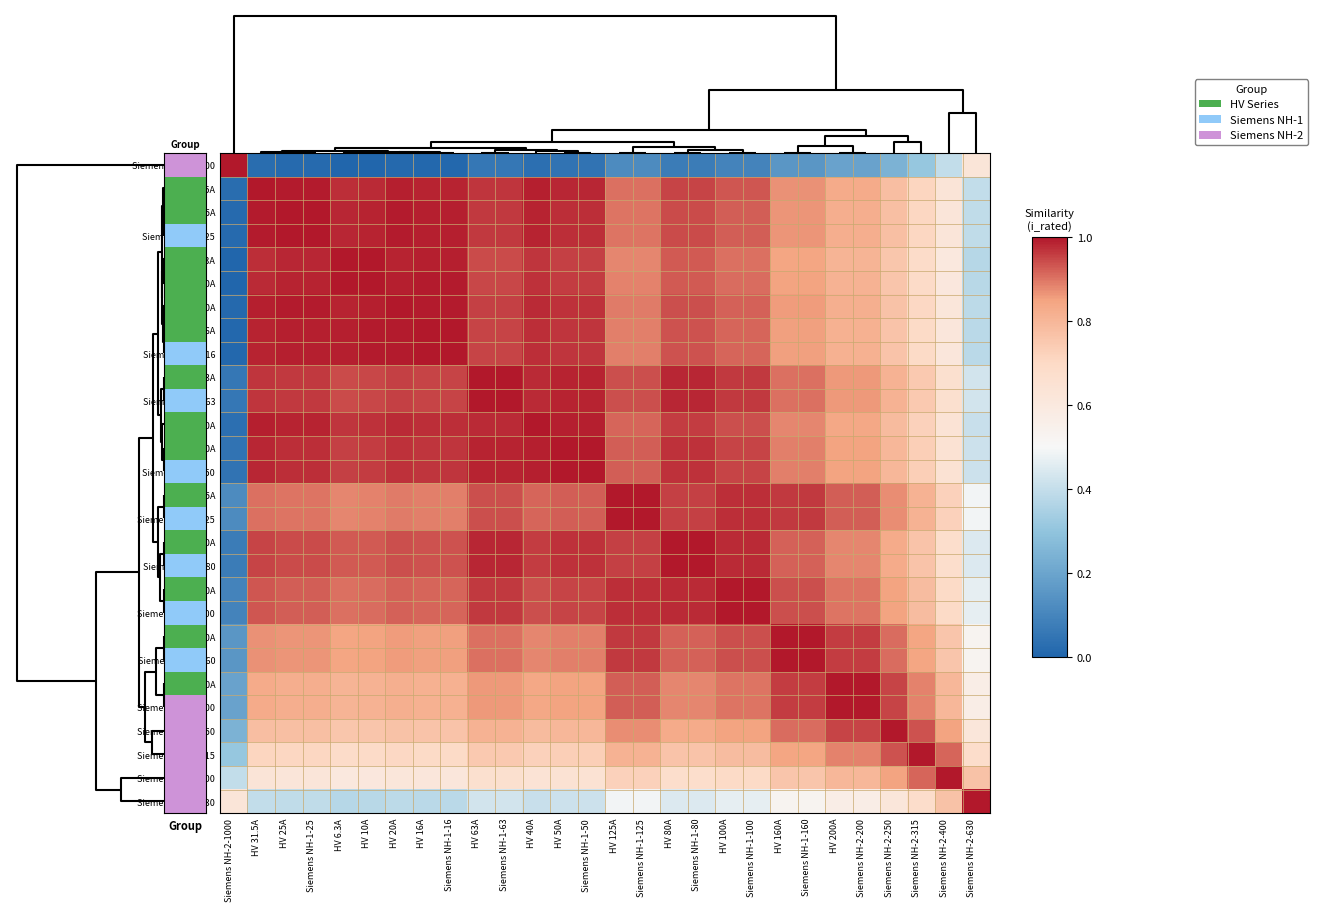

At Siemens NH-2-315, list the series in order from largest to smallest.

Siemens NH-2-315, Siemens NH-2-250, Siemens NH-2-400, HV 200A, Siemens NH-2-200, HV 160A, Siemens NH-1-160, HV 125A, Siemens NH-1-125, HV 100A, Siemens NH-1-100, HV 80A, Siemens NH-1-80, HV 63A, Siemens NH-1-63, HV 50A, Siemens NH-1-50, HV 40A, HV 31.5A, HV 25A, Siemens NH-1-25, HV 20A, HV 16A, Siemens NH-1-16, HV 10A, HV 6.3A, Siemens NH-2-630, Siemens NH-2-1000